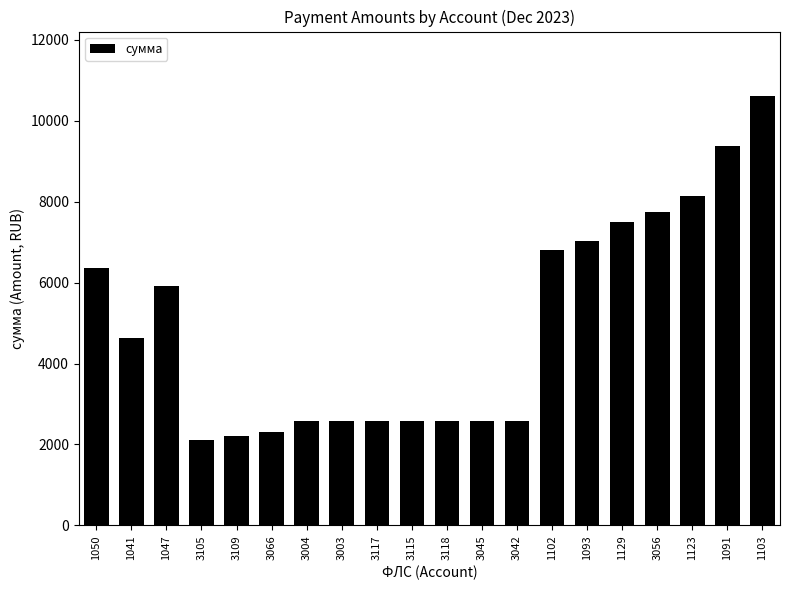

What is the maximum value shown in the chart?

10612.9